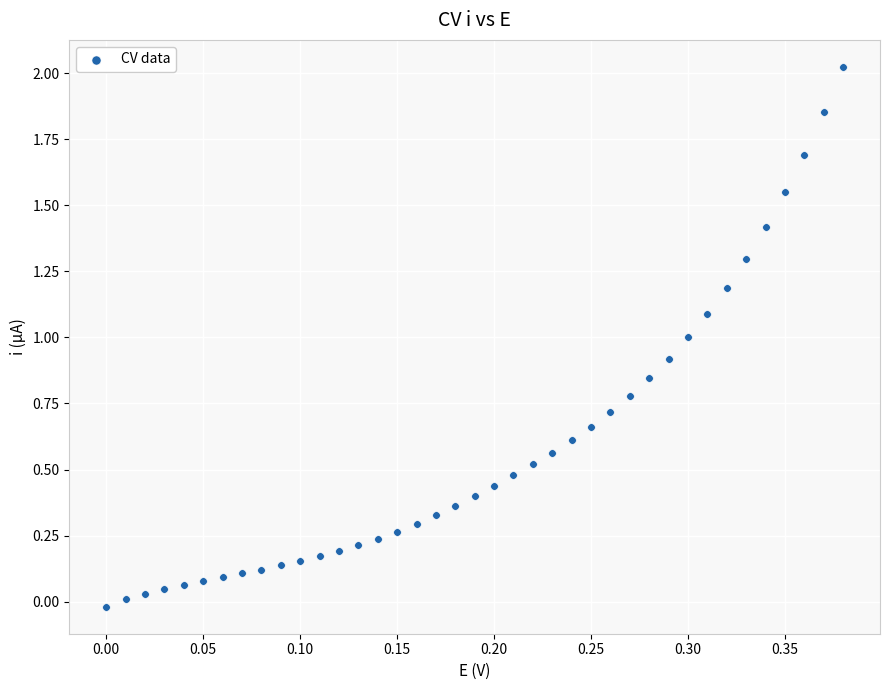

Count the number of points in this scatter plot.

39